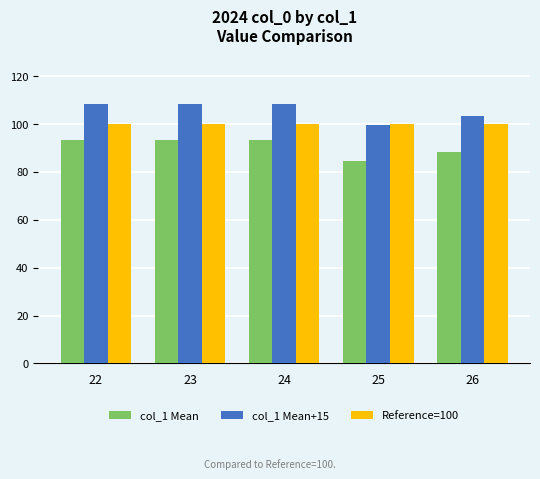

Which label corresponds to the smallest value in the chart?

25